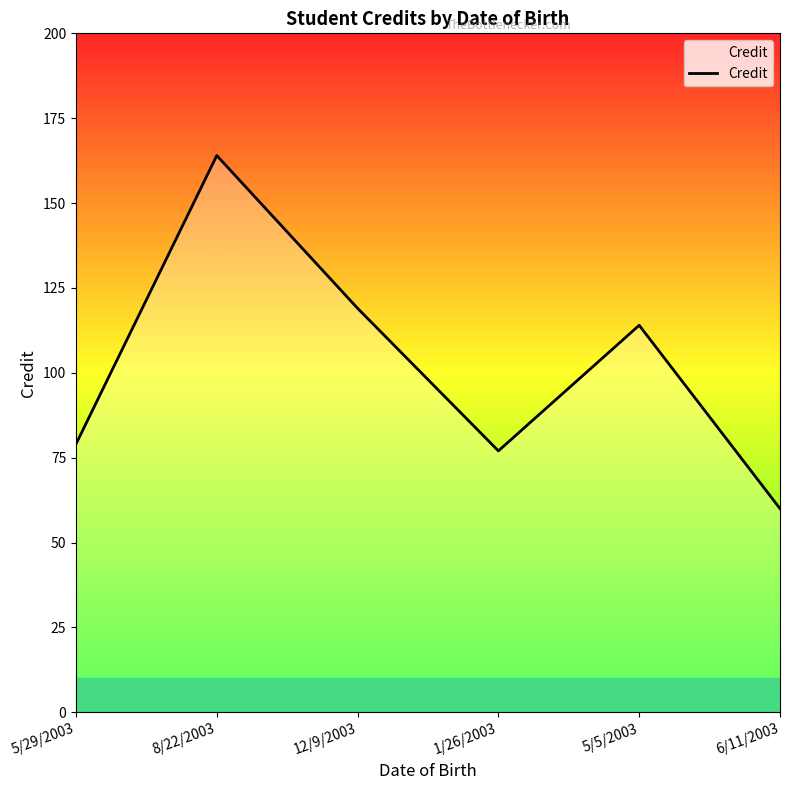

True or false: the data shows 119 at 12/9/2003.

True